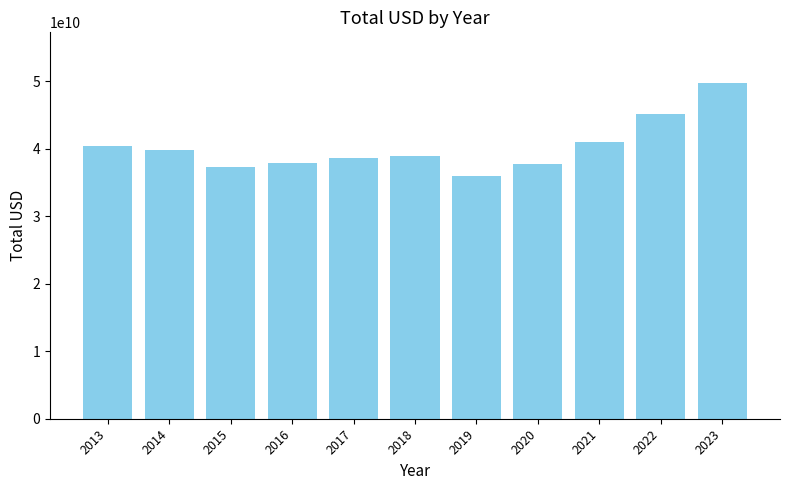

The value at 2016 is 8103734254. True or false?

False